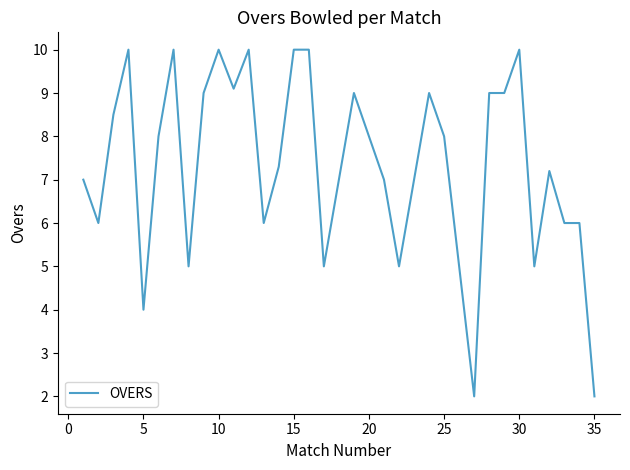

What is the minimum value shown in the chart?

2.0